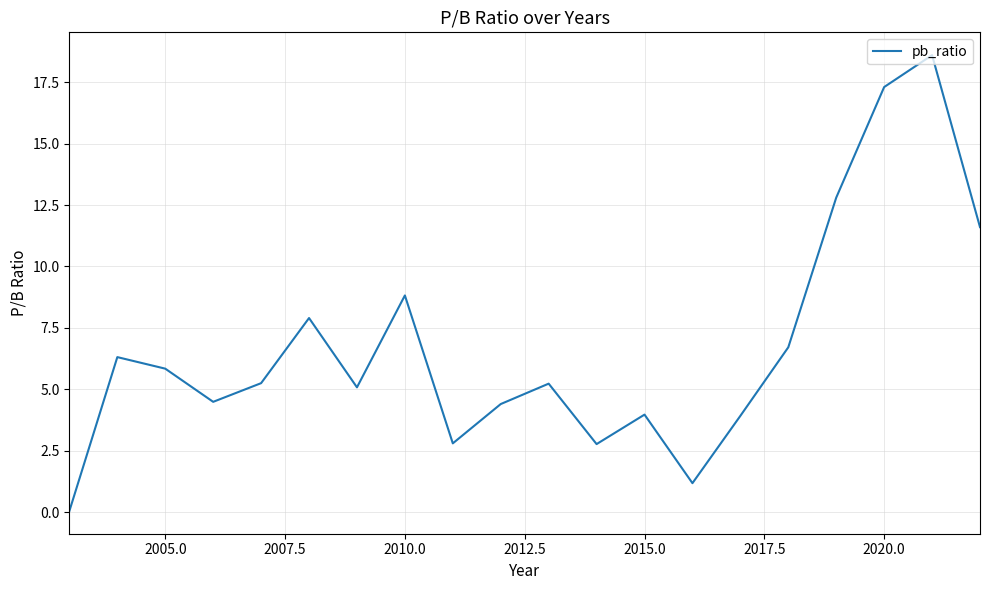

How many interior local peaks (higher than both neighbors) does the data have?

6